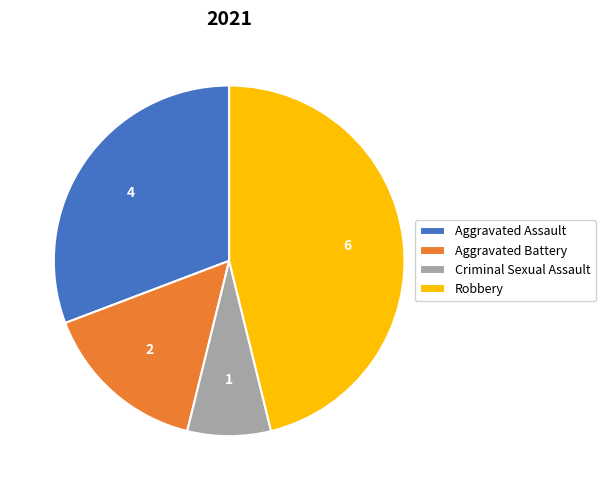

Count the number of slices in the pie.

4